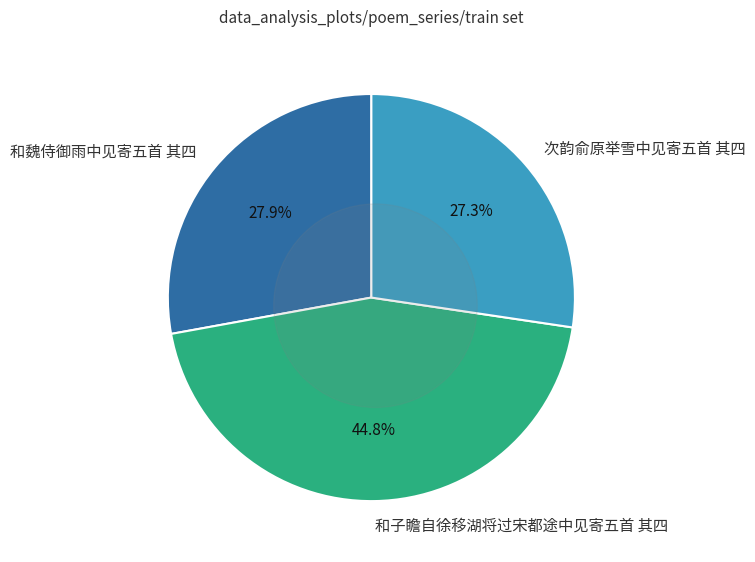

Approximately how many times larger is the value at 次韵俞原举雪中见寄五首 其四 compared to 和魏侍御雨中见寄五首 其四?

1.0